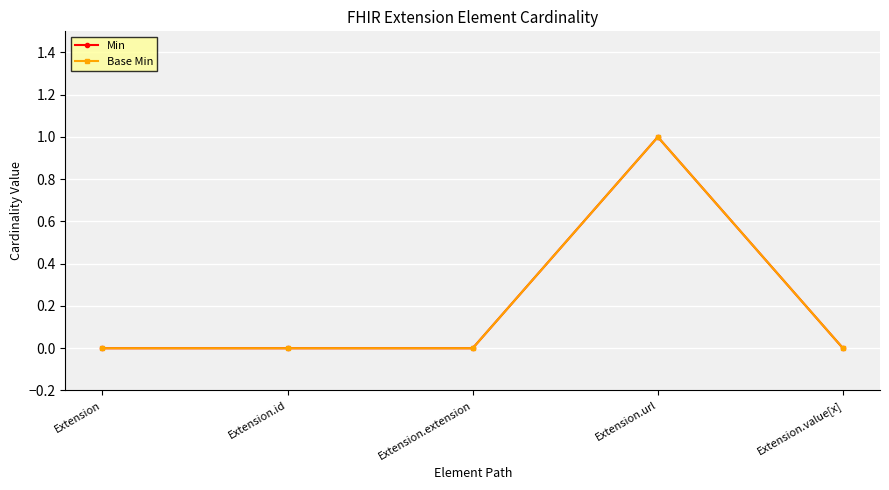

How many lines are shown in the chart?

2